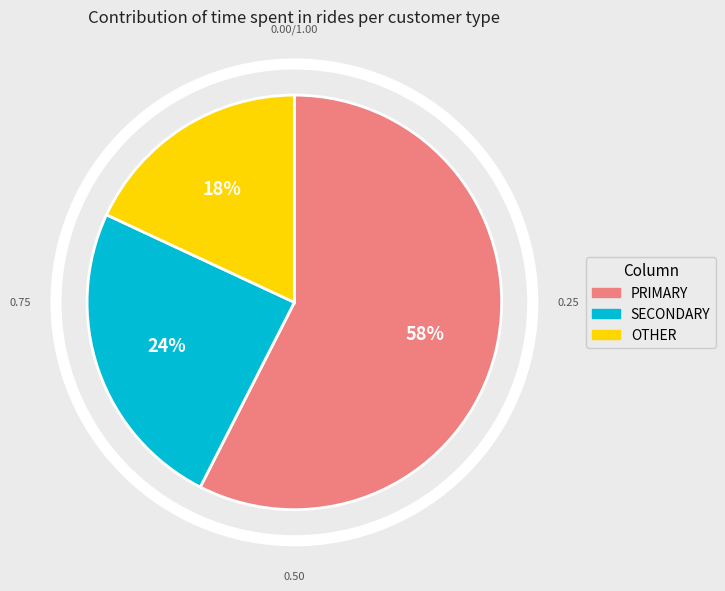

Does SECONDARY represent more than half of the total?

No